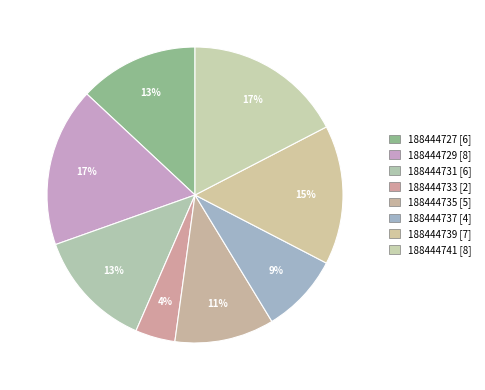

What is the ratio of the value at 188444731 to the value at 188444729?

0.8